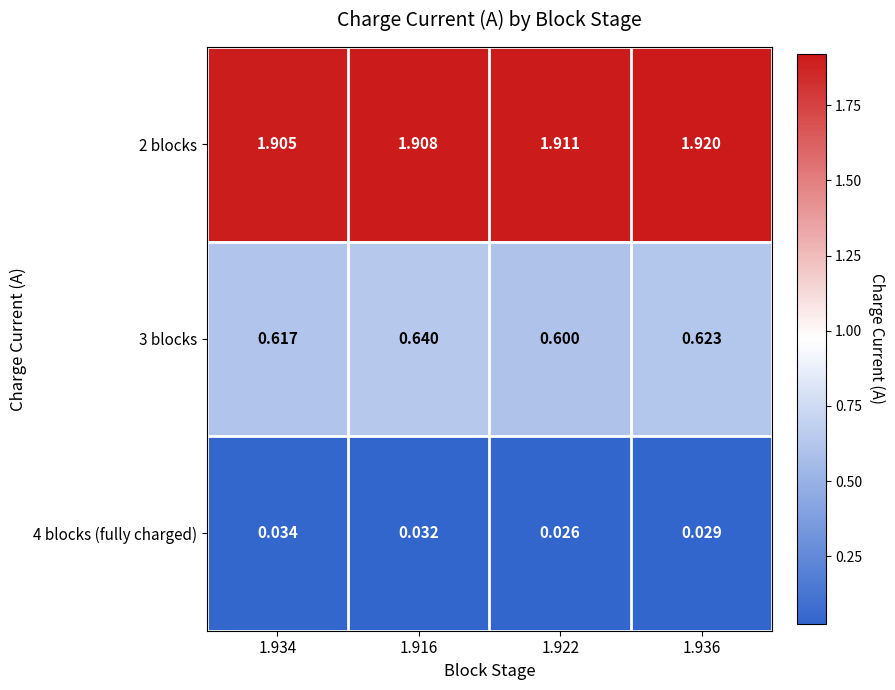

Is the value of 3 blocks at 1.916 greater than the value of 4 blocks (fully charged) at 1.922?

Yes